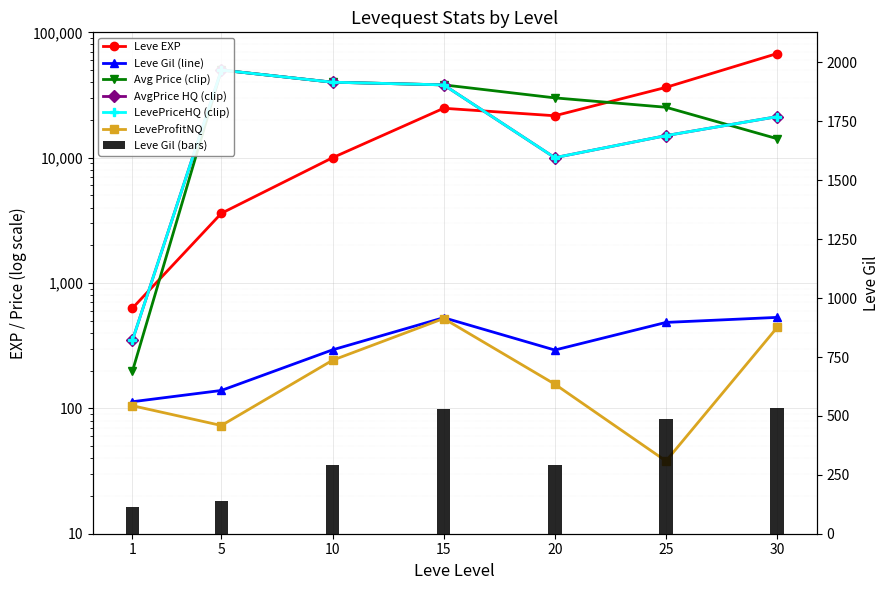

The LeveProfitNQ series shows 156 at 20. True or false?

True